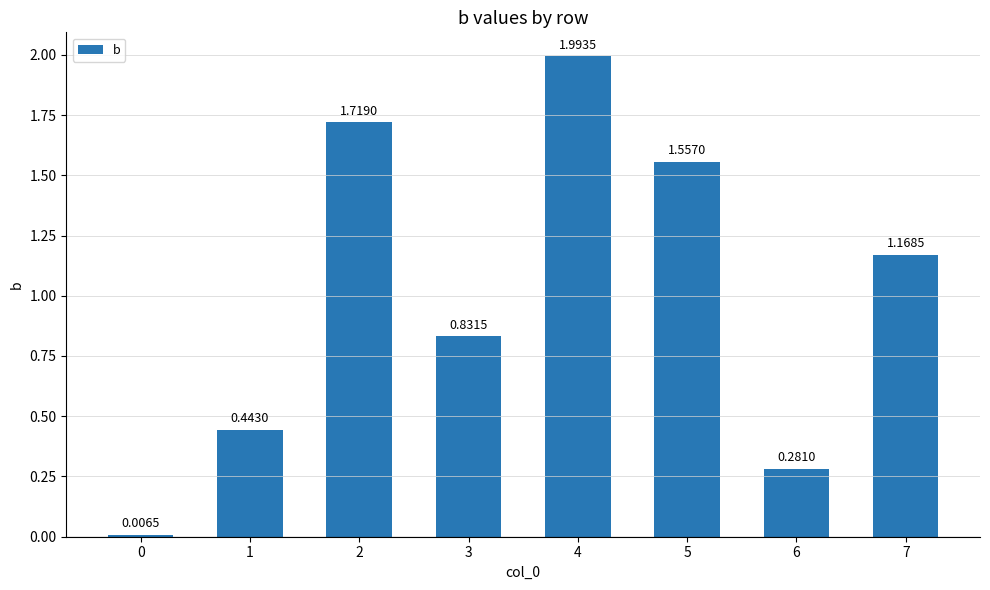

Count the number of data series in this chart.

1